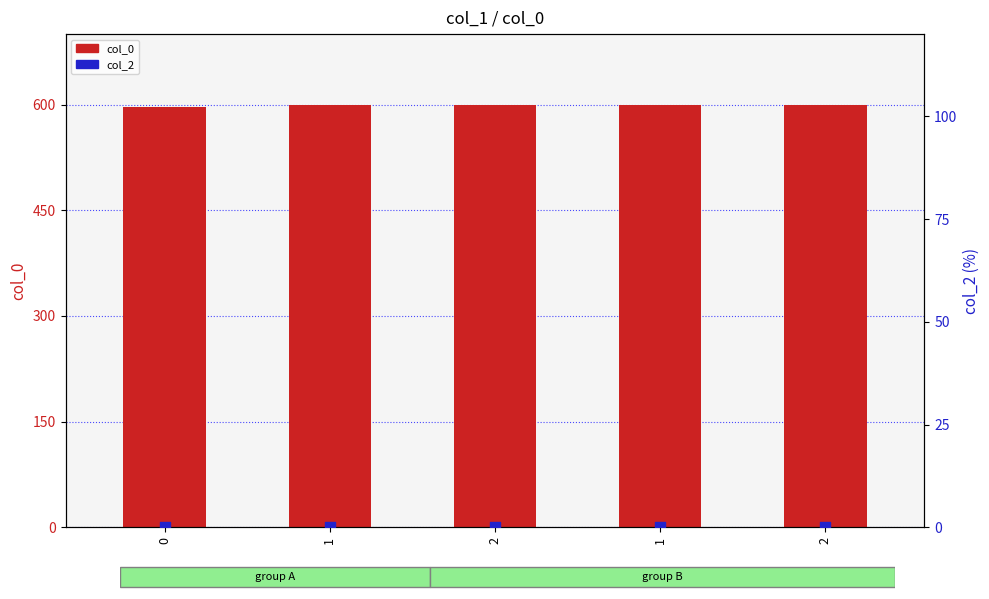

What are all the series names shown in the legend?

col_0, col_2